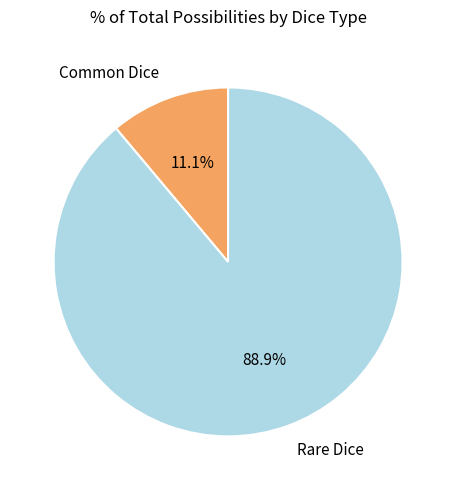

Rank the categories by value from lowest to highest.

Common Dice, Rare Dice